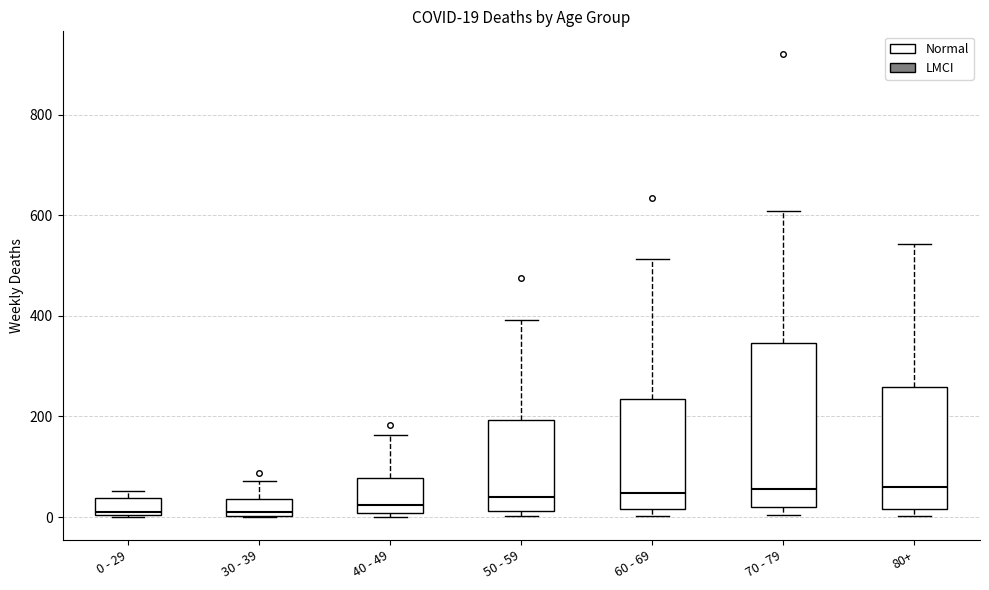

Which box is the tallest, from its lower edge to its upper edge?

70 - 79